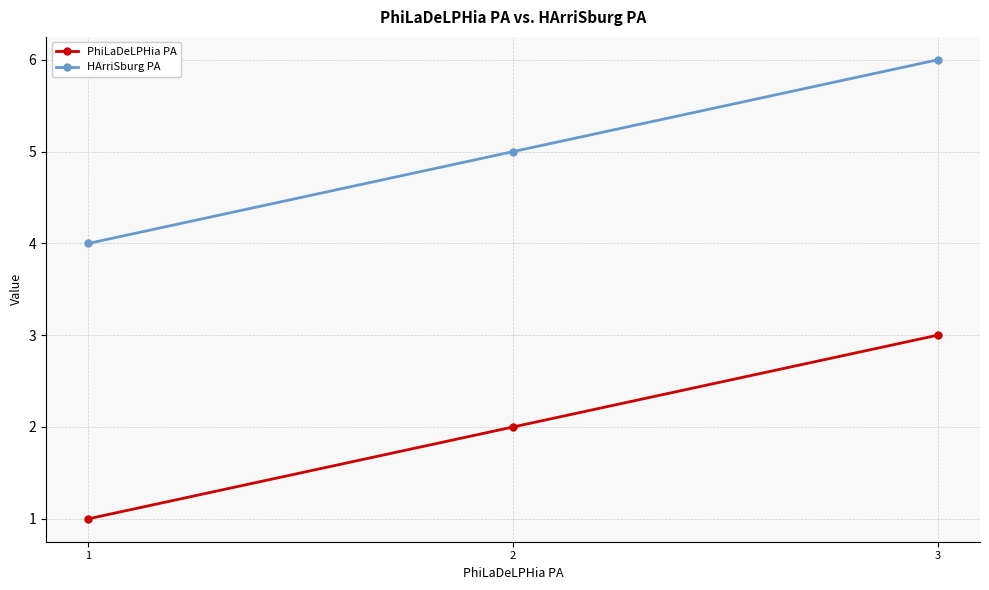

What is the average value of the HArriSburg PA series?

5